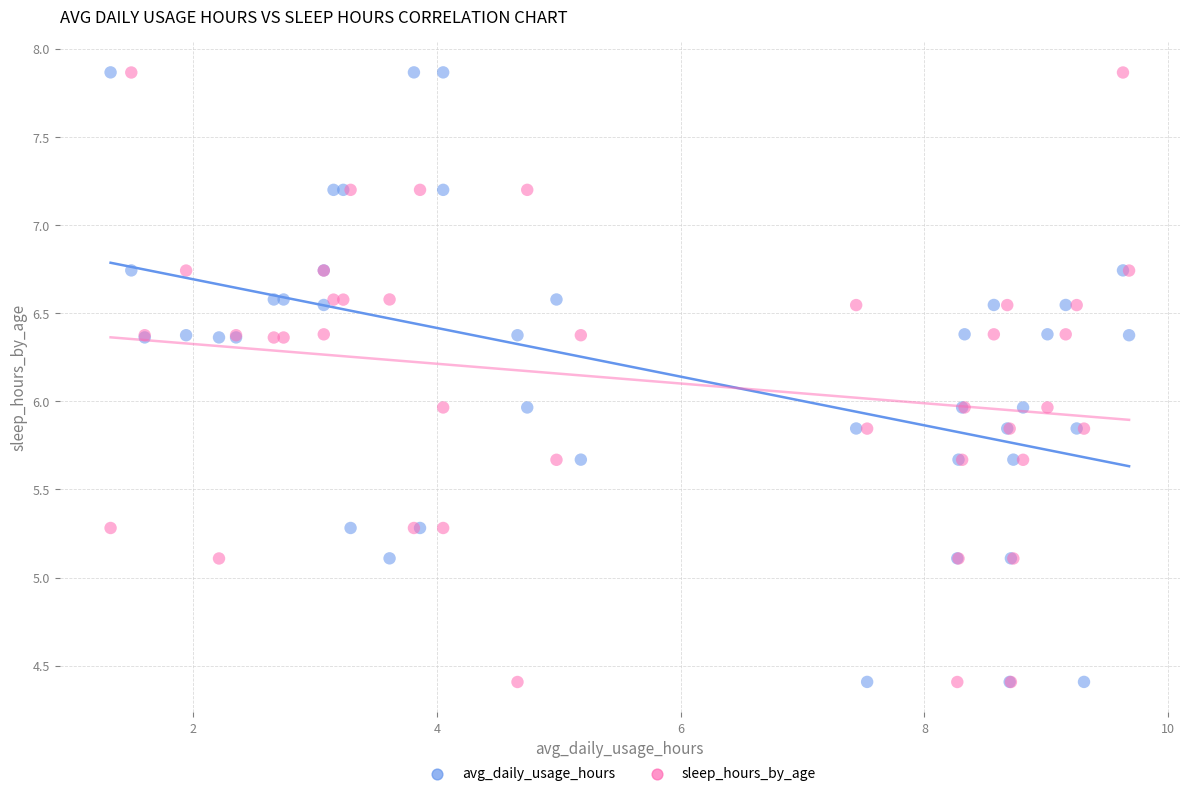

What is the X range (max minus min) for the scatter plot?

8.4